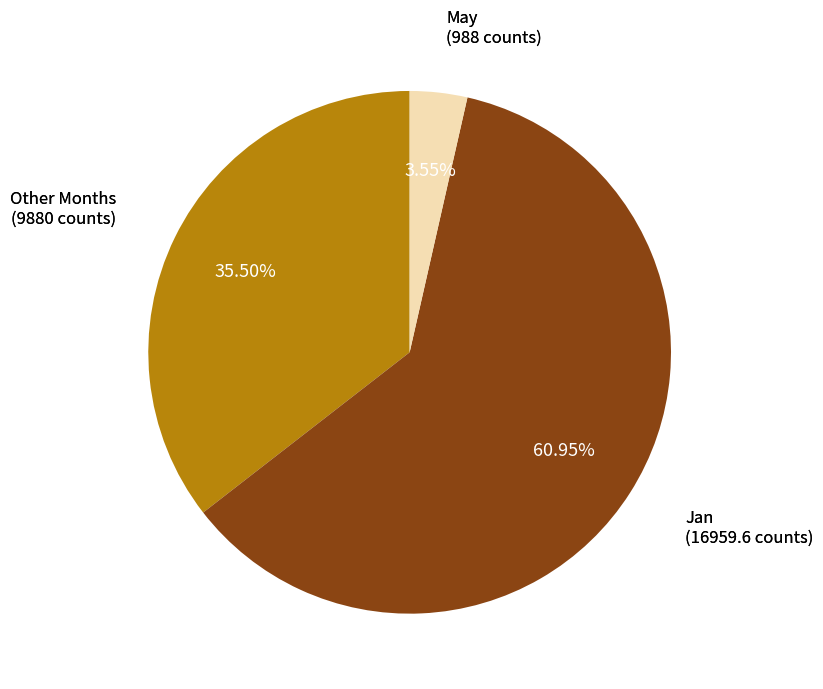

Is there any slice that represents more than half of the pie?

Yes